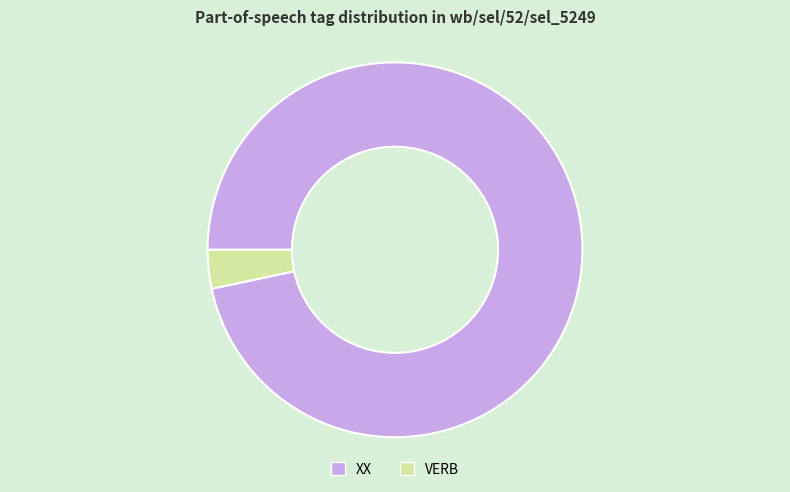

Between VERB and XX, which is larger?

XX